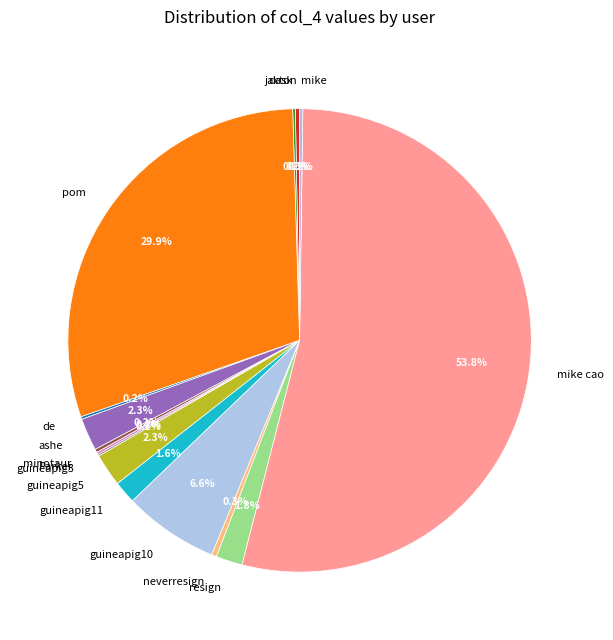

Combined, what portion of the pie is neverresign and guineapig11?

1.9%